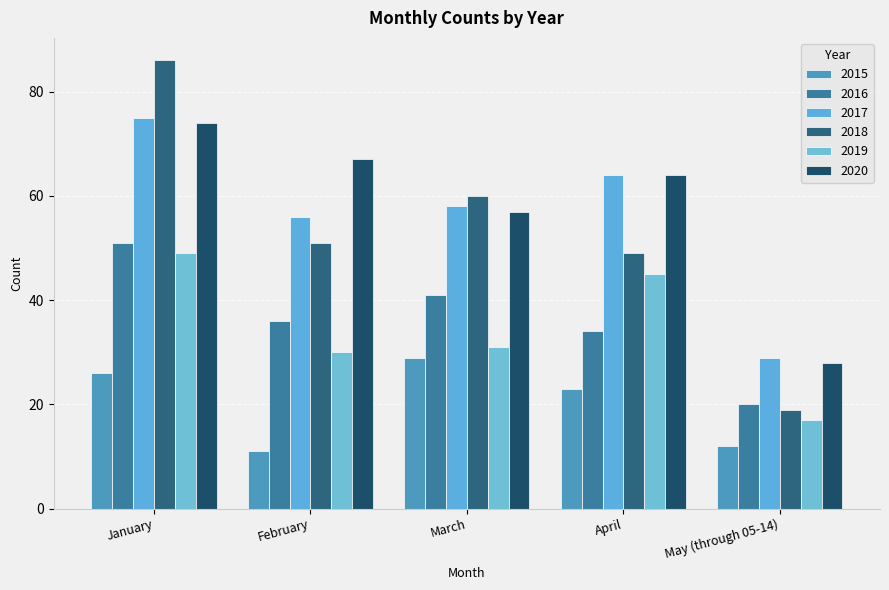

How many data points does each series have?

5